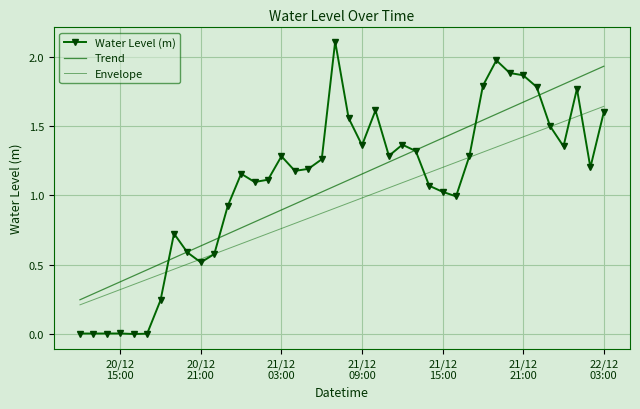

Reading left to right, extract all data points from this chart.

Water Level (m): 0.0	0.0	0.0	0.0	-0.0	-0.0	0.2	0.7	0.6	0.5	0.6	0.9	1.2	1.1	1.1	1.3	1.2	1.2	1.3	2.1	1.6	1.4	1.6	1.3	1.4	1.3	1.1	1.0	1.0	1.3	1.8	2.0	1.9	1.9	1.8	1.5	1.4	1.8	1.2	1.6
Trend: 0.2	0.3	0.3	0.4	0.4	0.5	0.5	0.5	0.6	0.6	0.7	0.7	0.8	0.8	0.9	0.9	0.9	1.0	1.0	1.1	1.1	1.2	1.2	1.2	1.3	1.3	1.4	1.4	1.5	1.5	1.5	1.6	1.6	1.7	1.7	1.8	1.8	1.8	1.9	1.9
Envelope: 0.2	0.2	0.3	0.3	0.4	0.4	0.4	0.5	0.5	0.5	0.6	0.6	0.7	0.7	0.7	0.8	0.8	0.8	0.9	0.9	0.9	1.0	1.0	1.1	1.1	1.1	1.2	1.2	1.2	1.3	1.3	1.3	1.4	1.4	1.5	1.5	1.5	1.6	1.6	1.6